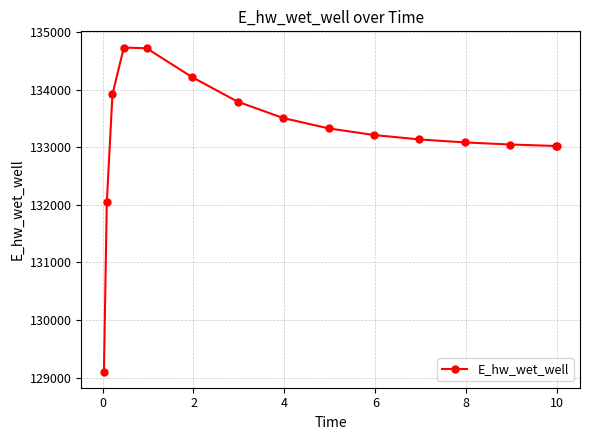

What is the value of the 1st point from the left?

129107.9